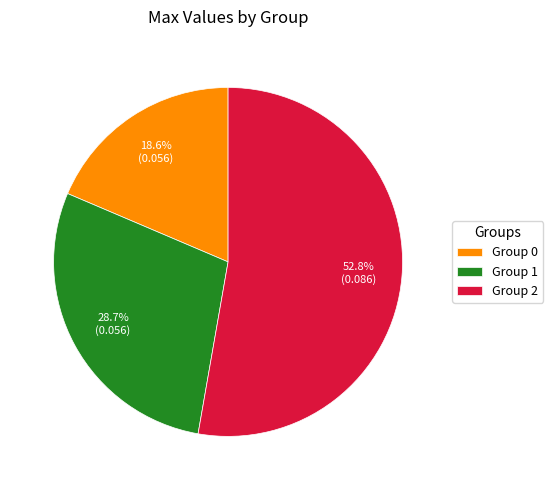

Which slice is the smallest?

Group 0